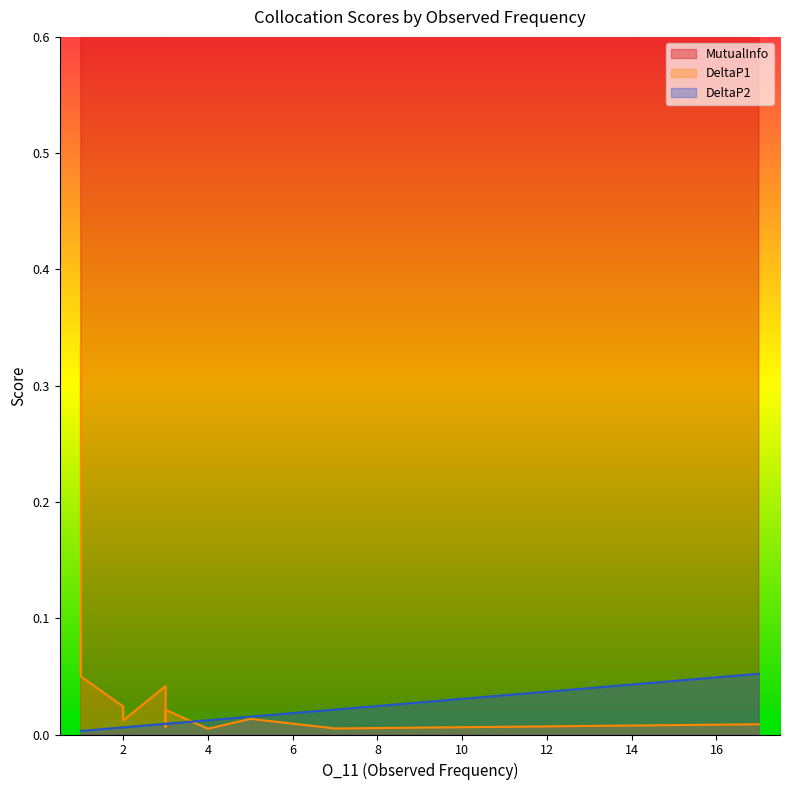

At which category does DeltaP1 reach its first local peak?

3